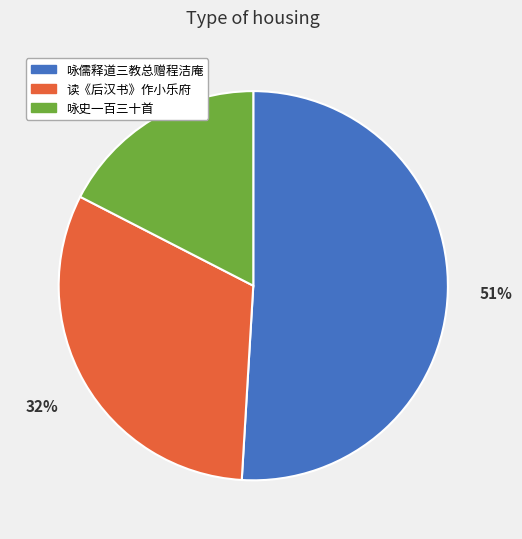

Is there any slice that represents more than half of the pie?

Yes